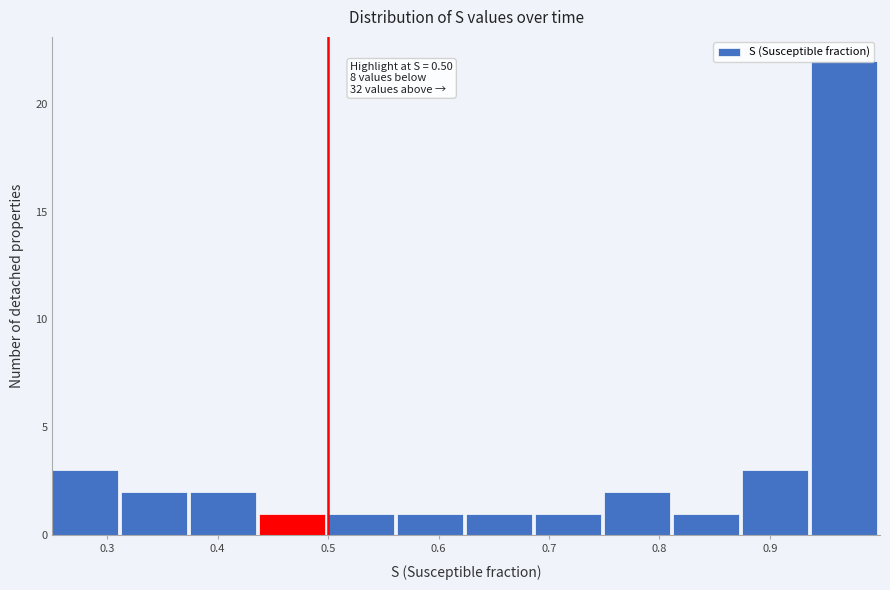

Which range on the x-axis has the tallest bar?

0.94 to 1.00